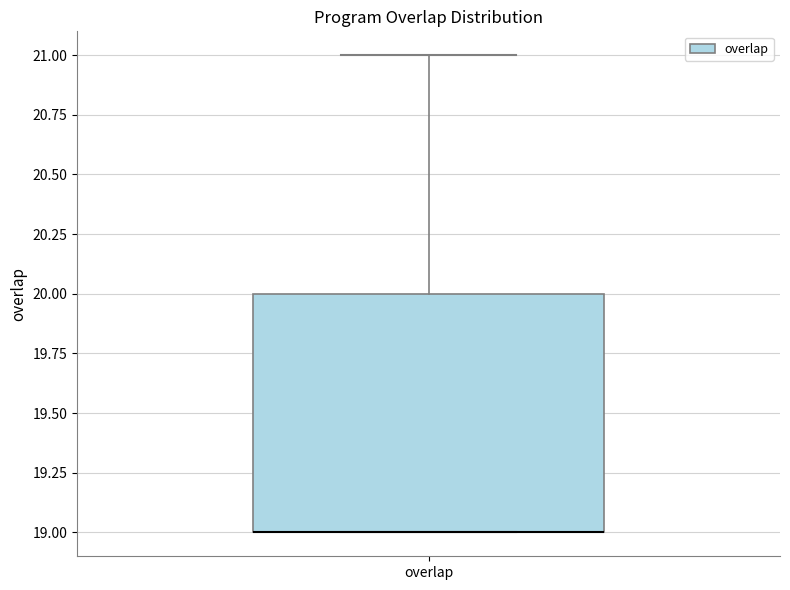

Read this box plot against the y-axis: the position of the median line, the range covered by the box, and the ends of both whiskers. The values are not printed on the chart, so give them approximately, as read against the axis.

median 19 (drawn on the box's lower edge), box 19 to 20, whiskers 19 to 21